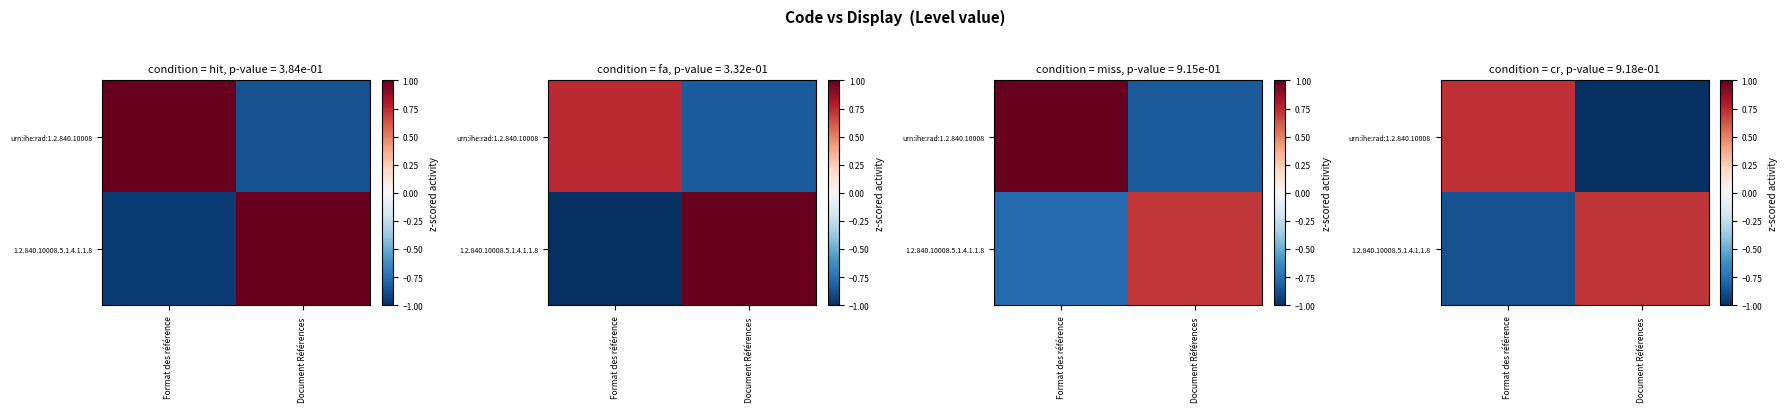

At how many categories does at least one series exceed 0?

2